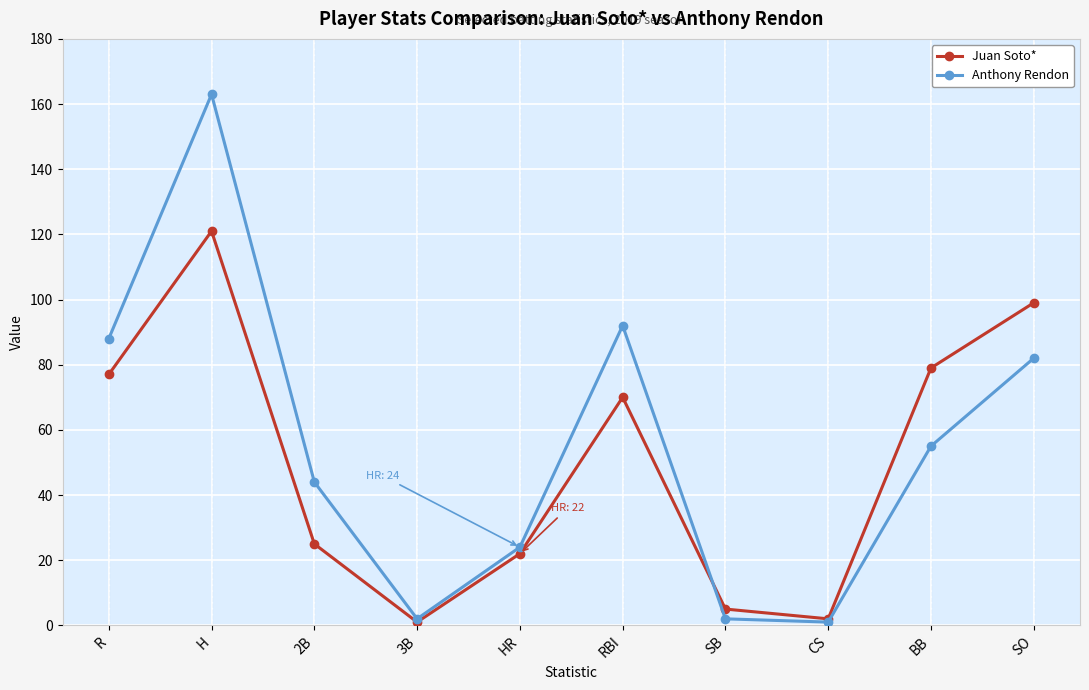

What is the total value across all series at HR?

46